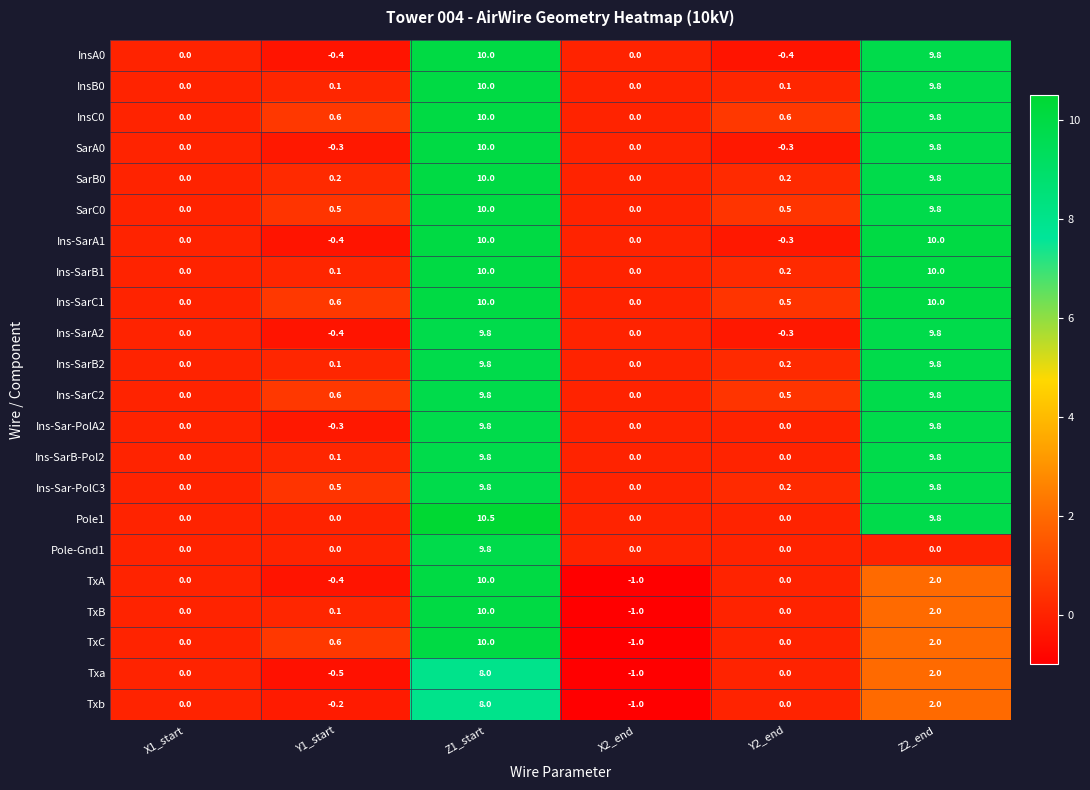

True or false: InsA0 has a value of -0.4 at Y2_end.

True